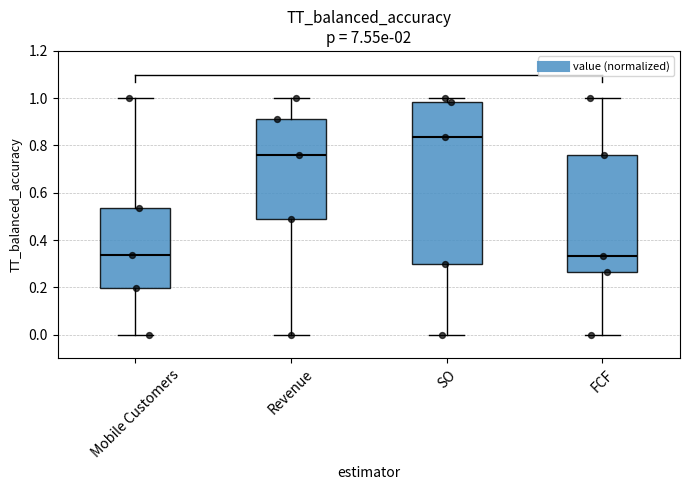

Which box is the tallest, from its lower edge to its upper edge?

SO